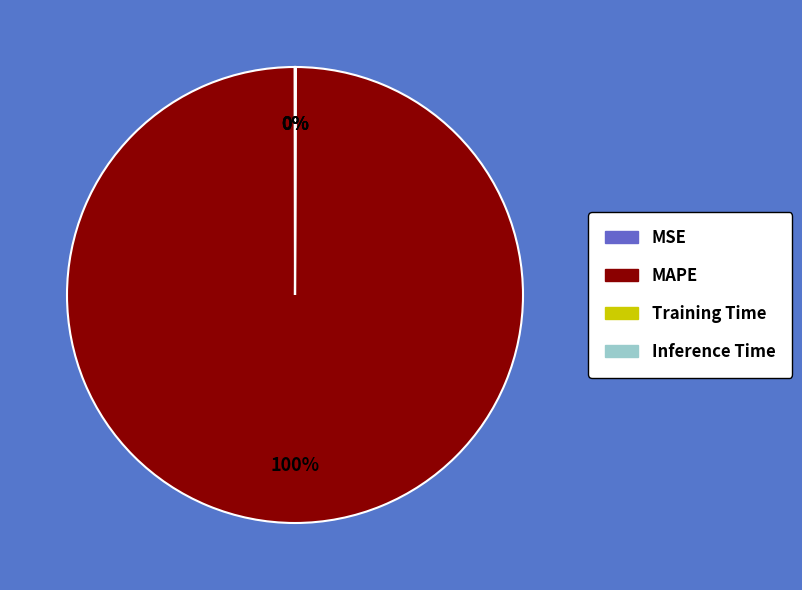

To the nearest percent, what percentage of the pie is MAPE?

100%